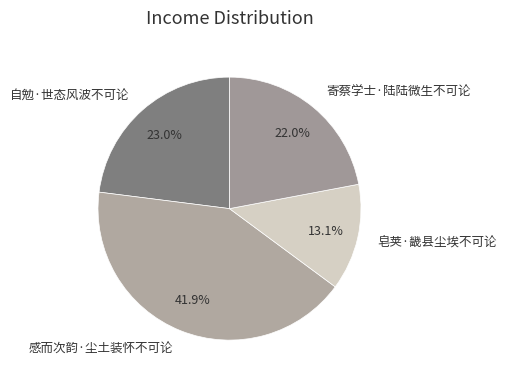

Is it true that 感而次韵·尘土装怀不可论 is 42% of the pie?

True